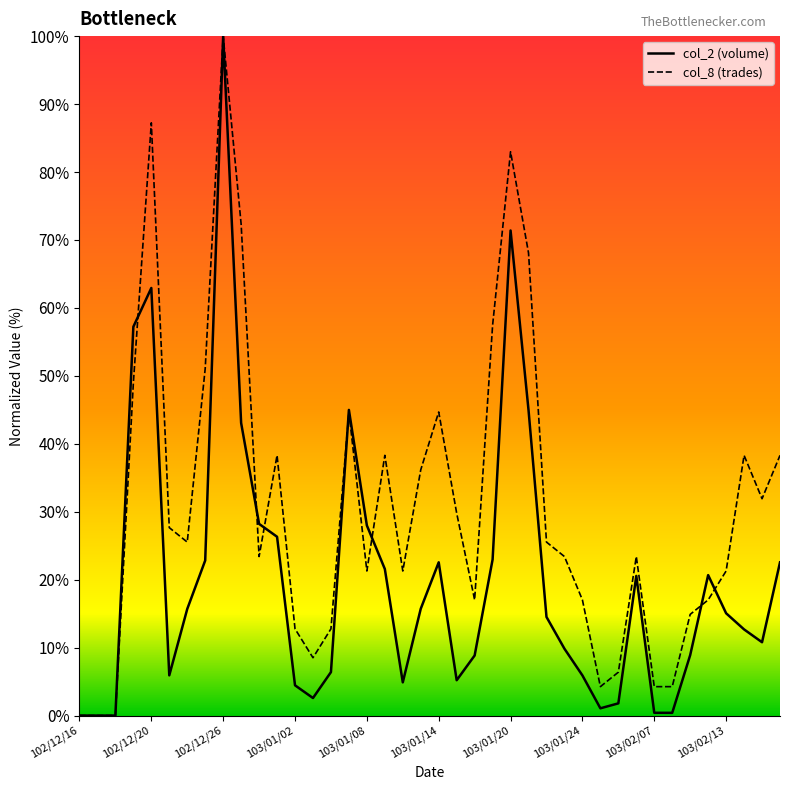

What is the difference between the maximum and second lowest values in the col_2 series?

100.0